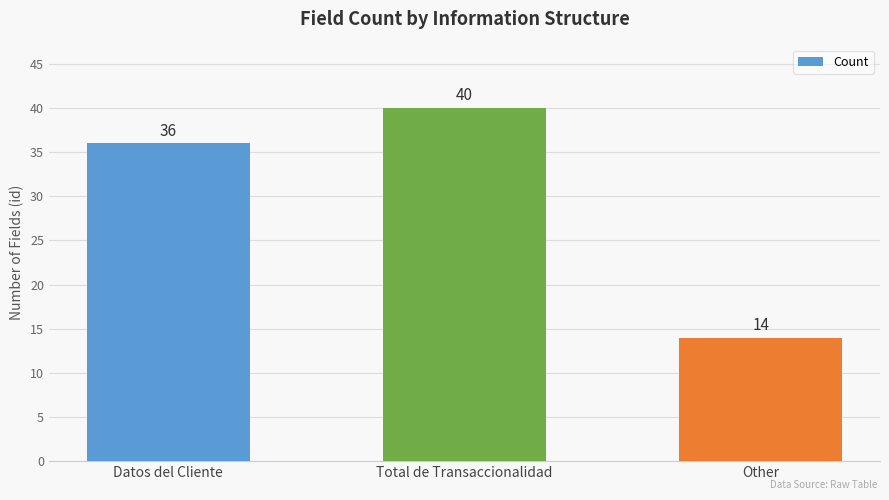

Where is the data nearest to the value 27?

Datos del Cliente